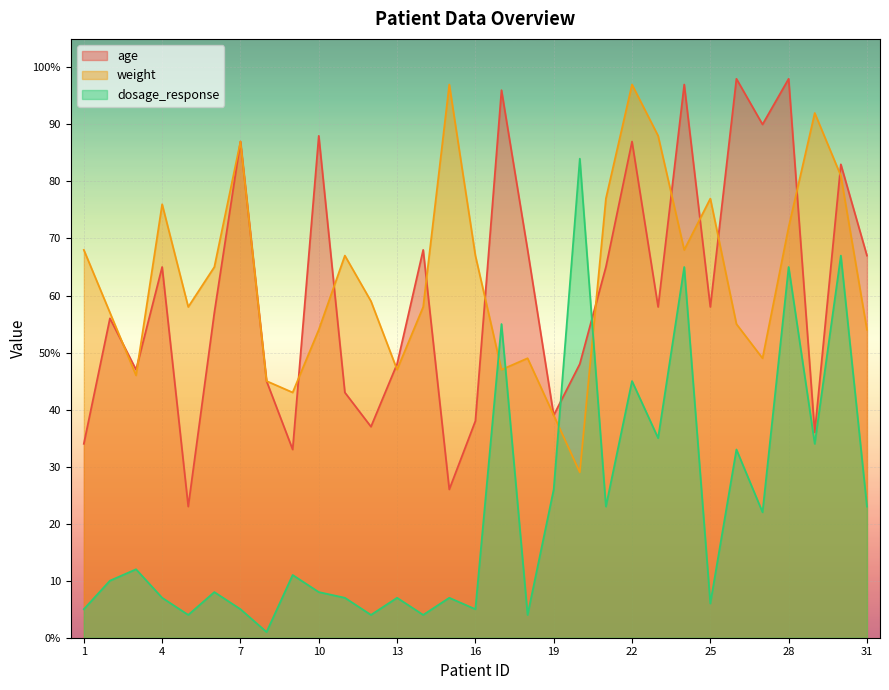

List the labels in order of age value, smallest first.

5, 15, 9, 1, 29, 12, 16, 19, 11, 8, 3, 13, 20, 2, 6, 23, 25, 4, 21, 31, 14, 18, 30, 7, 22, 10, 27, 17, 24, 26, 28